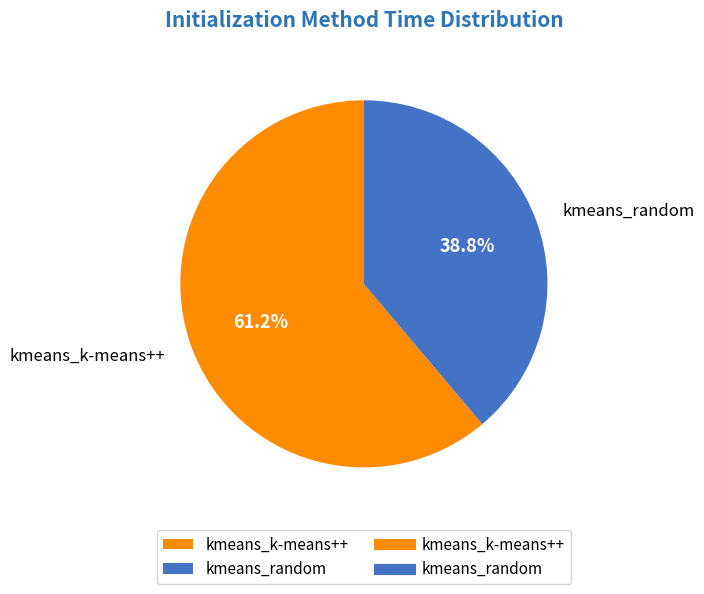

What percentage is the kmeans_k-means++ slice, to the nearest percent?

61%